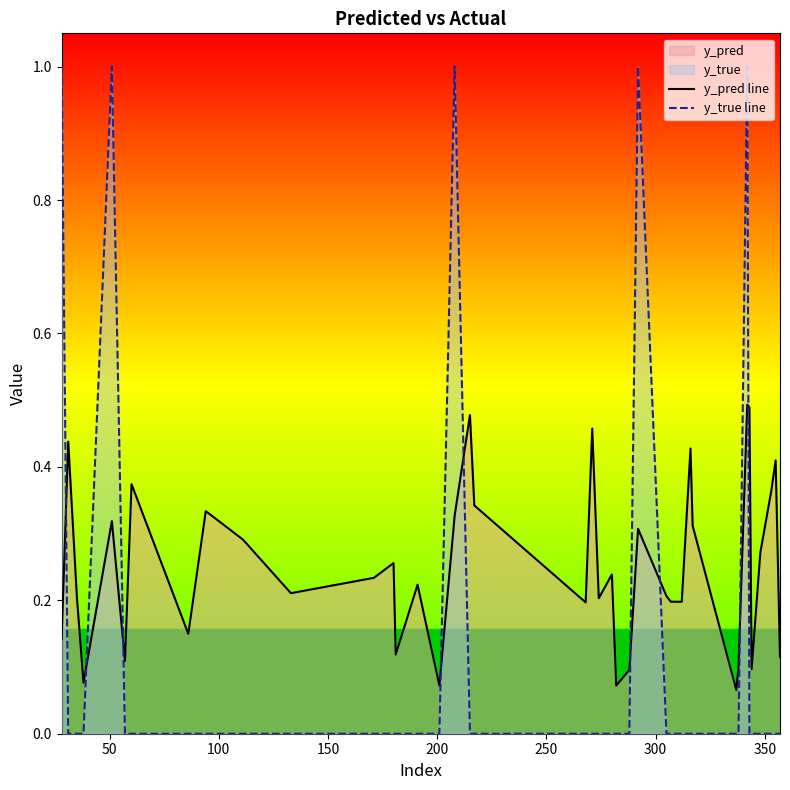

In y_pred line, how many points are lower than both neighbors (excluding endpoints)?

12